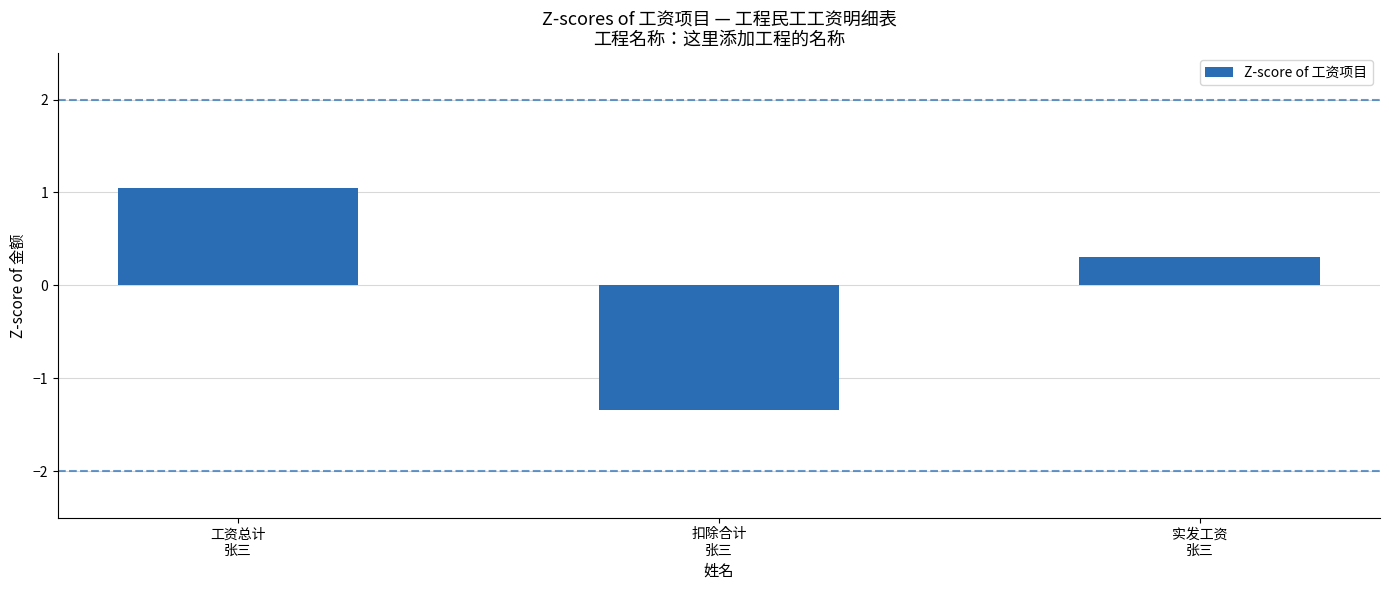

Rank the categories by value from lowest to highest.

扣除合计
张三, 实发工资
张三, 工资总计
张三